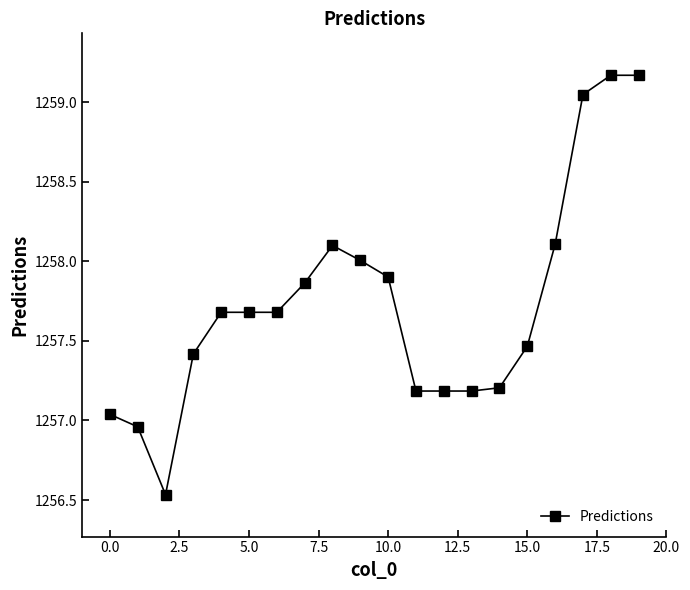

Does the chart have visible grid lines?

No